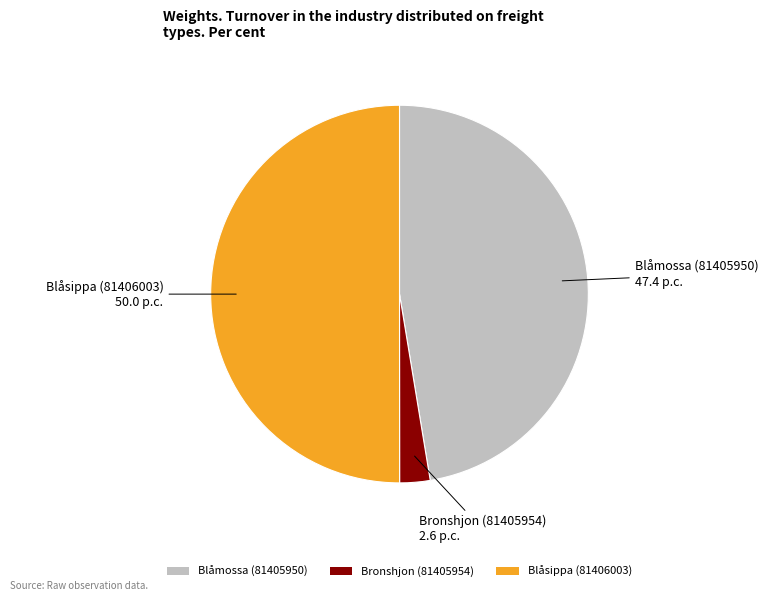

Approximately how many times larger is the value at Blåsippa (81406003) compared to Blåmossa (81405950)?

1.1